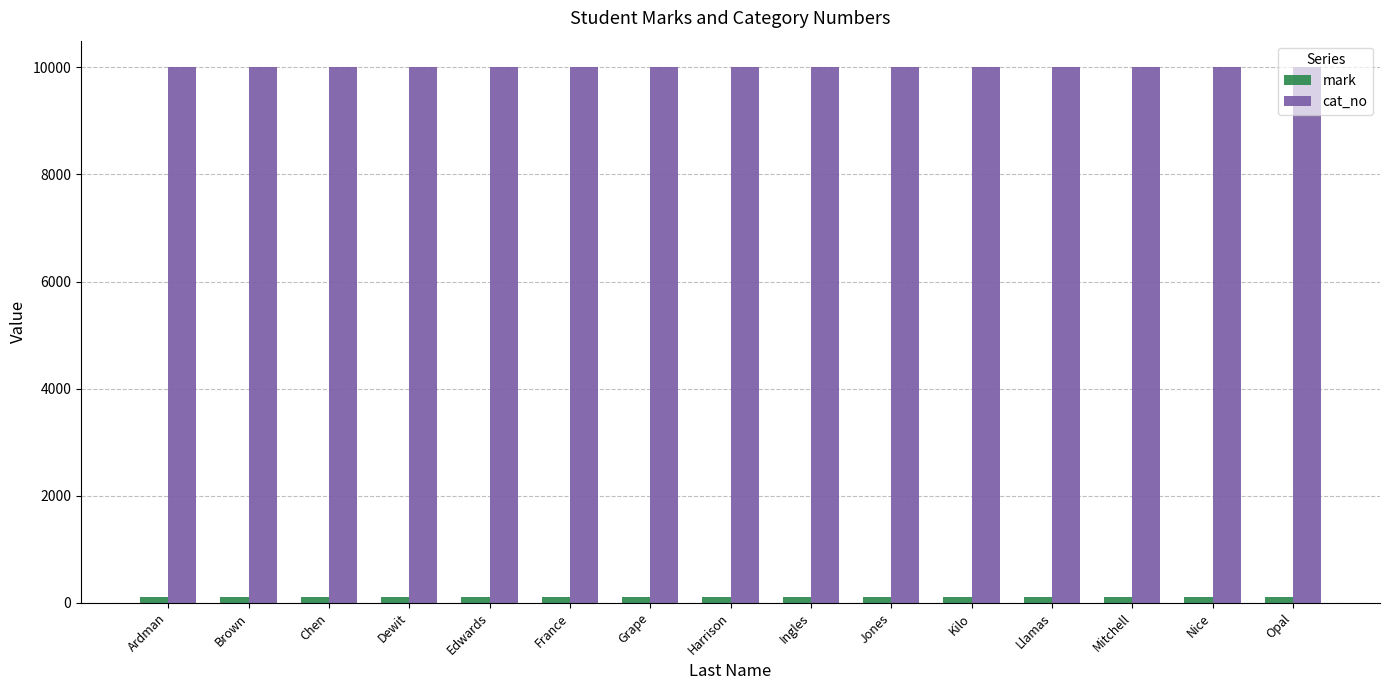

True or false: cat_no has a value of 9999 at Harrison.

True